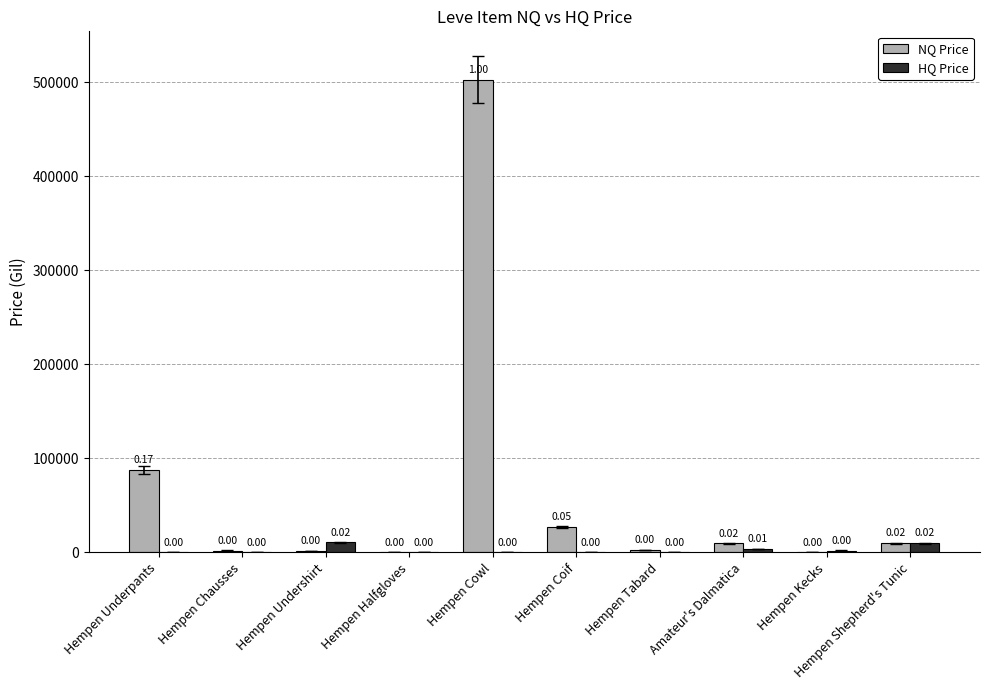

Reading left to right, what are all the values shown in this chart?

NQ Price: 87500.0	1999.0	1408.3	0.0	502799.5	27222.0	2484.0	9632.7	0.0	10000.0
HQ Price: 0.0	0.0	10813.7	0.0	0.0	0.0	0.0	4000.0	2000.0	10000.0